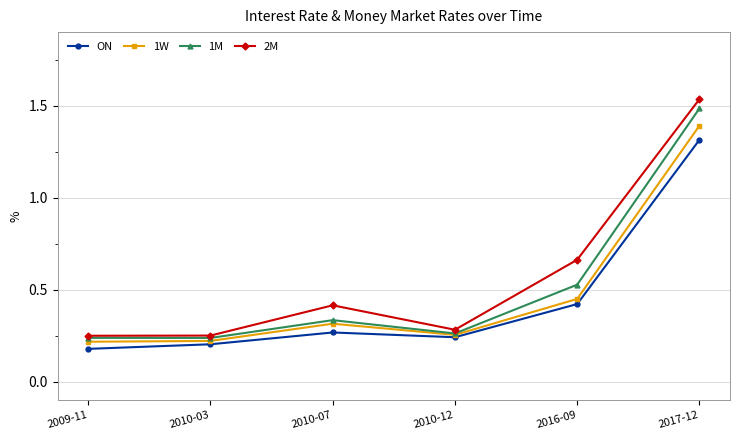

What is the difference between the highest and lowest values at 2009-11?

0.1